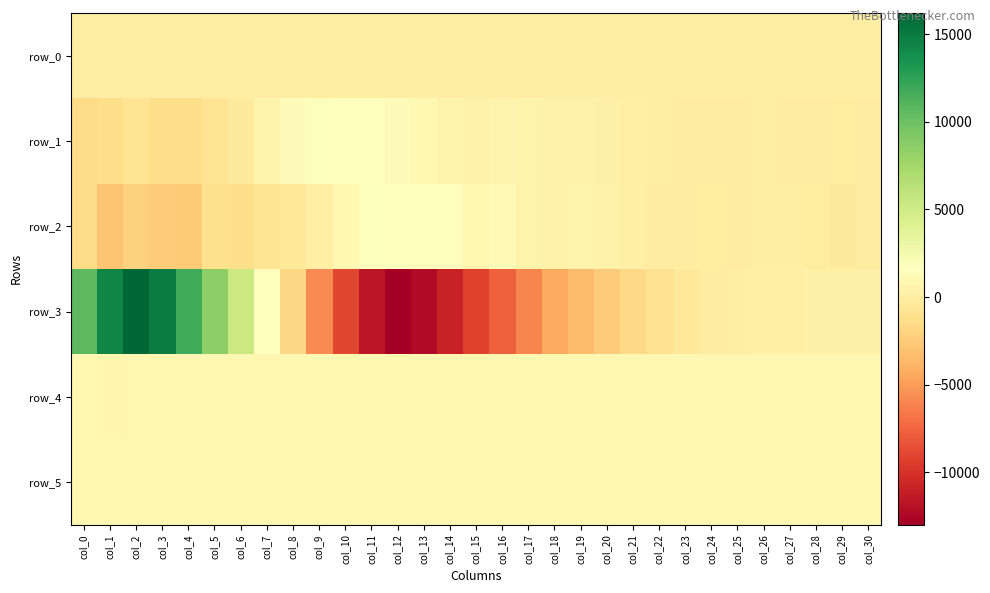

What is the maximum value for row_1?

1754.0